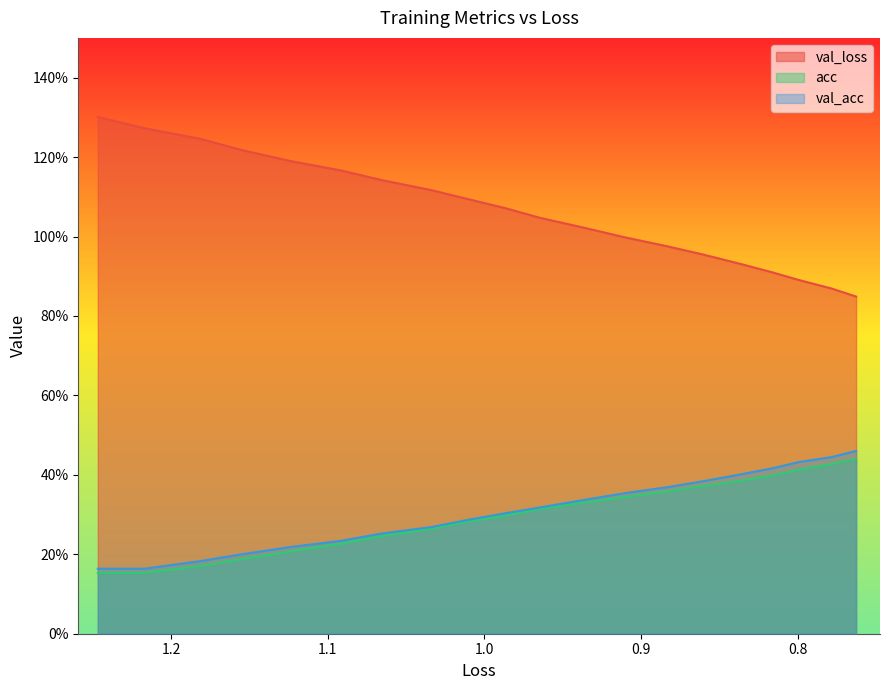

Which series has the widest spread of values?

val_loss